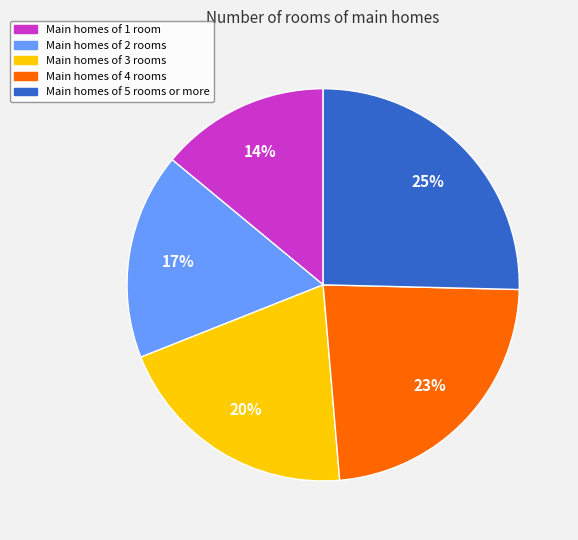

To the nearest percent, what is the difference between the largest and smallest slice percentages?

11%